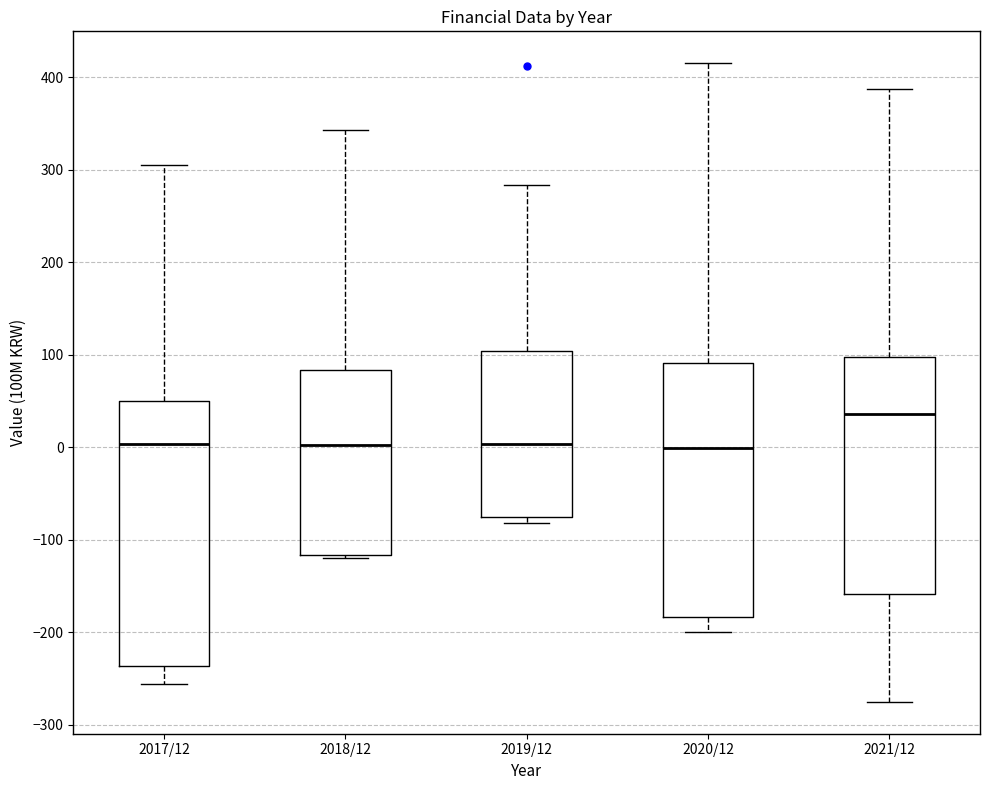

Reading left to right, transcribe this box plot: for each box, give where its median line is, the range the box spans, and where its two whiskers end, as read against the y-axis. The values are not printed on the chart, so give them approximately, as read against the axis.

2017/12: median 0, box -240 to 50, whiskers -260 to 310
2018/12: median 0, box -120 to 80, whiskers -120 (just below the box's lower edge) to 340
2019/12: median 0, box -70 to 100, whiskers -80 to 280
2020/12: median 0, box -180 to 90, whiskers -200 to 420
2021/12: median 40, box -160 to 100, whiskers -280 to 390